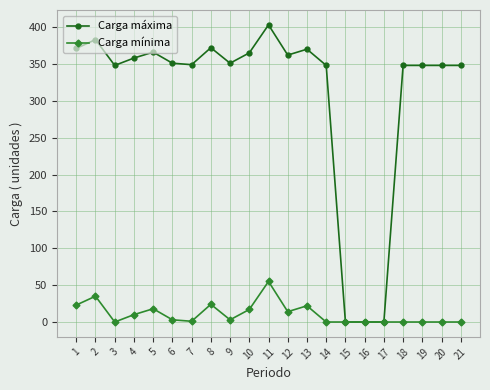

At which label does Carga mínima reach its peak?

11